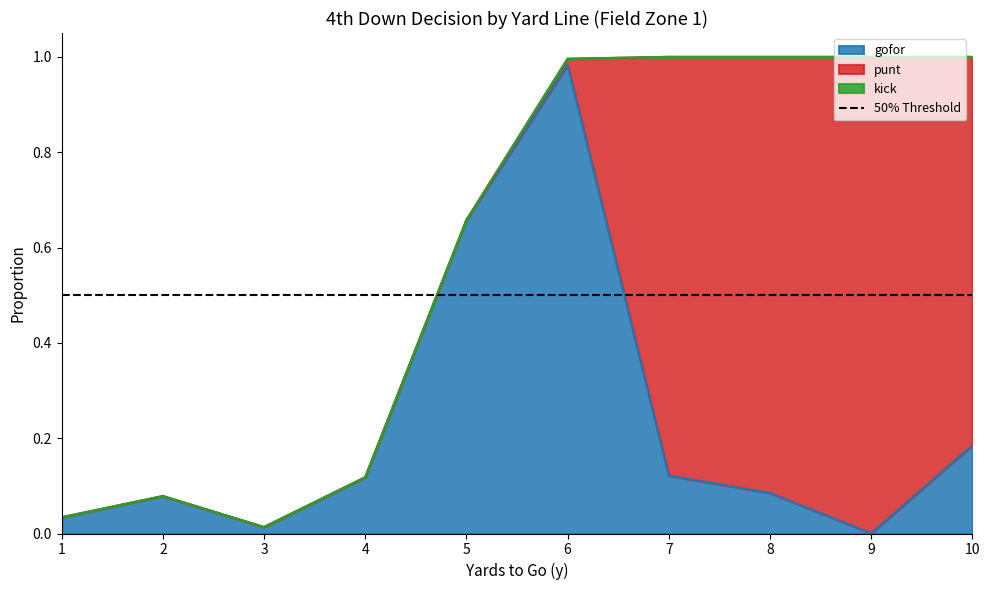

The punt series shows 0.0 at 4. True or false?

True